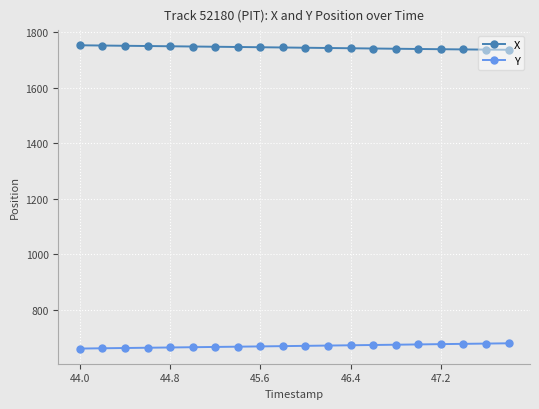

What are all the series names shown in the legend?

X, Y